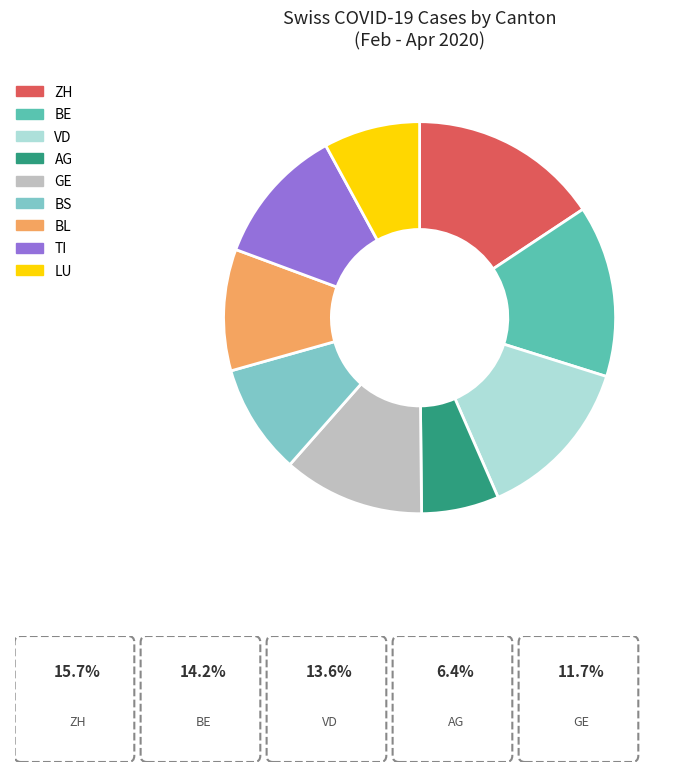

Is there any slice that represents more than half of the pie?

No